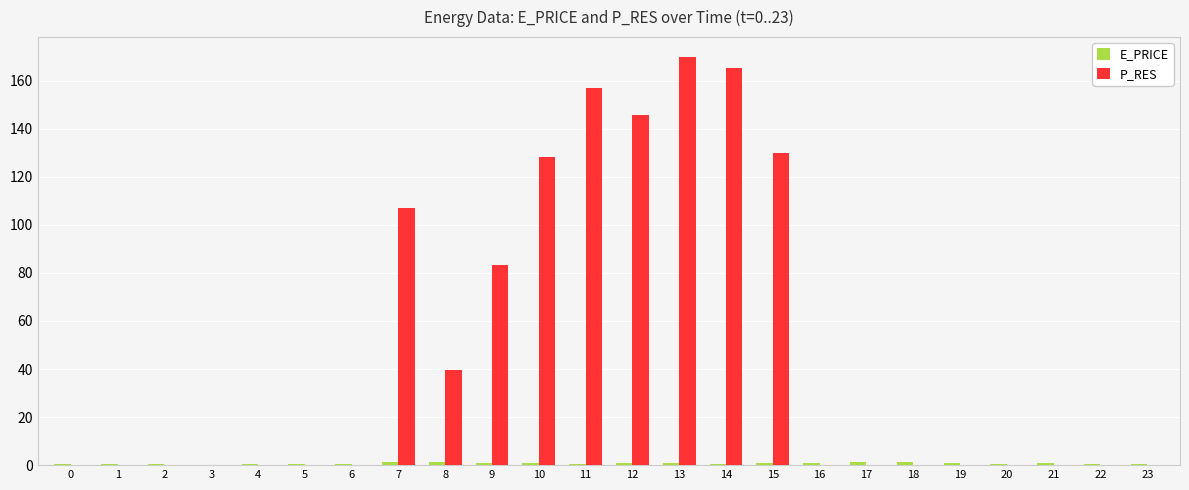

The P_RES series shows 250.3 at 14. True or false?

False